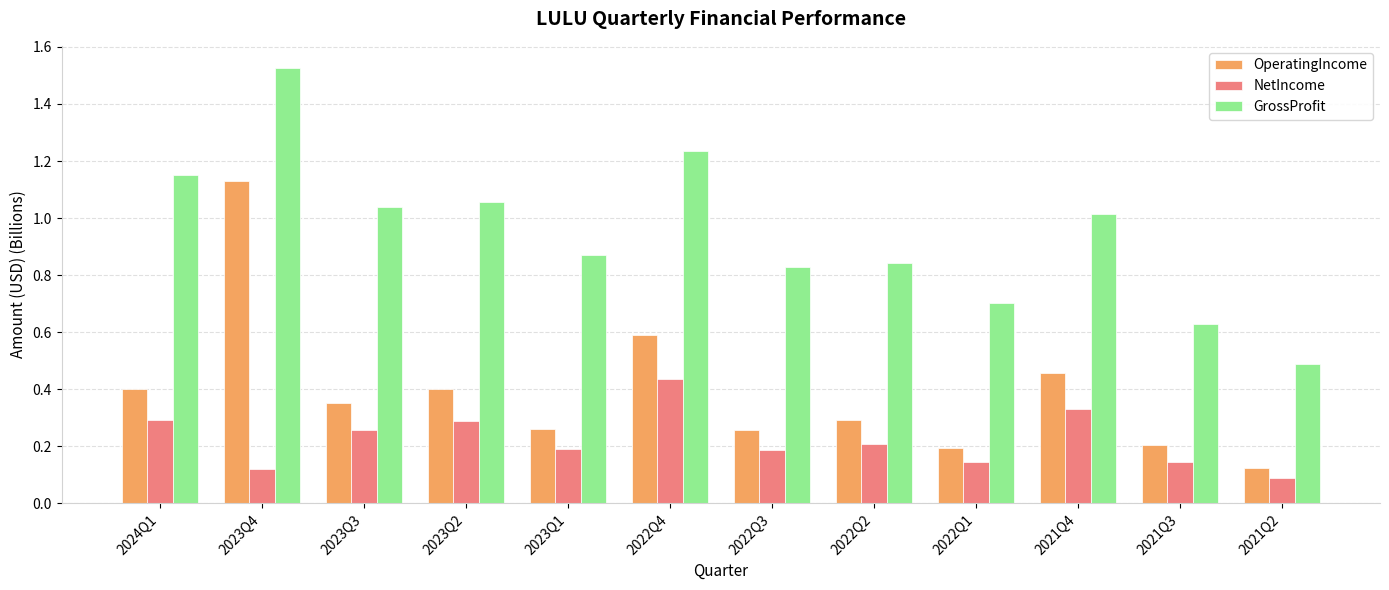

The OperatingIncome series shows 0.6 at 2022Q4. True or false?

True